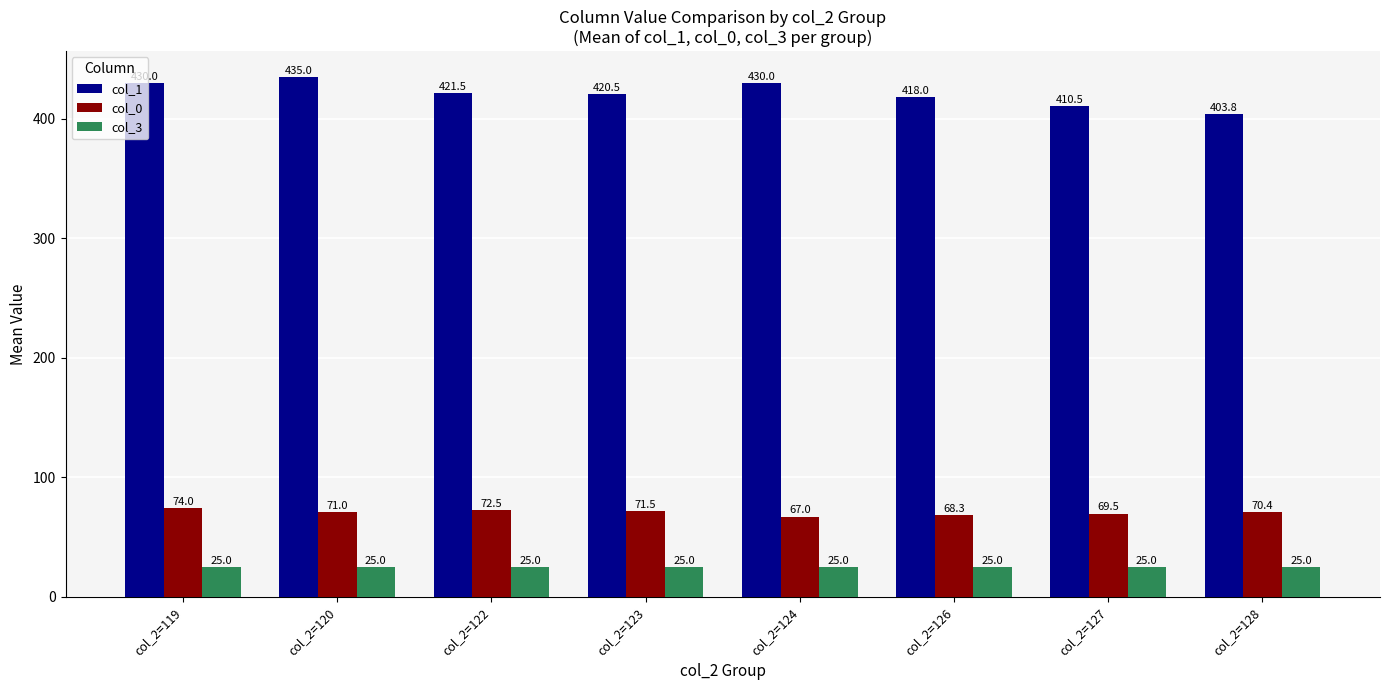

What is the value of the col_1 bar at the 3rd from the left?

421.5